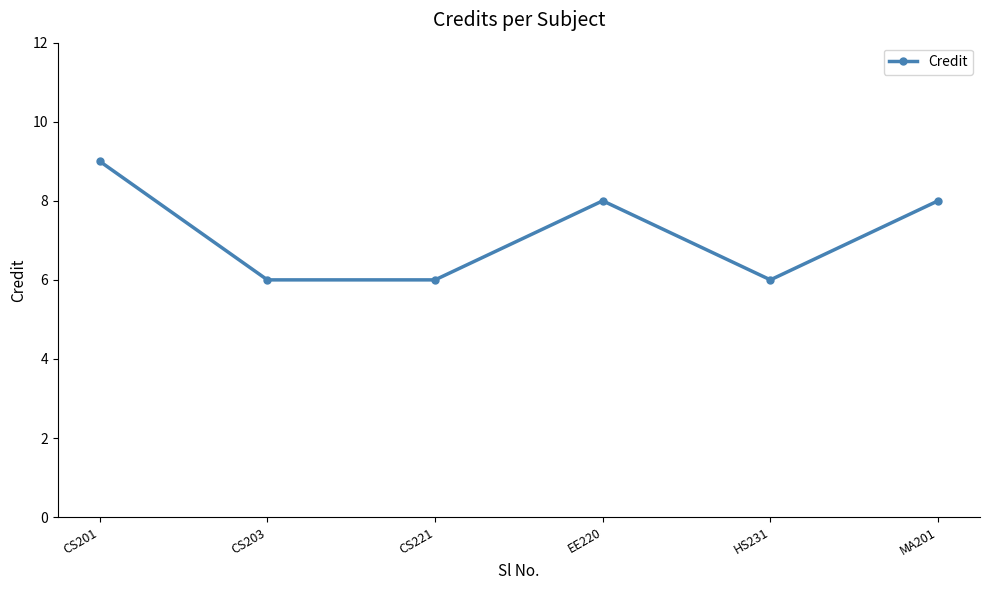

What is the difference between the second highest and second lowest values?

2